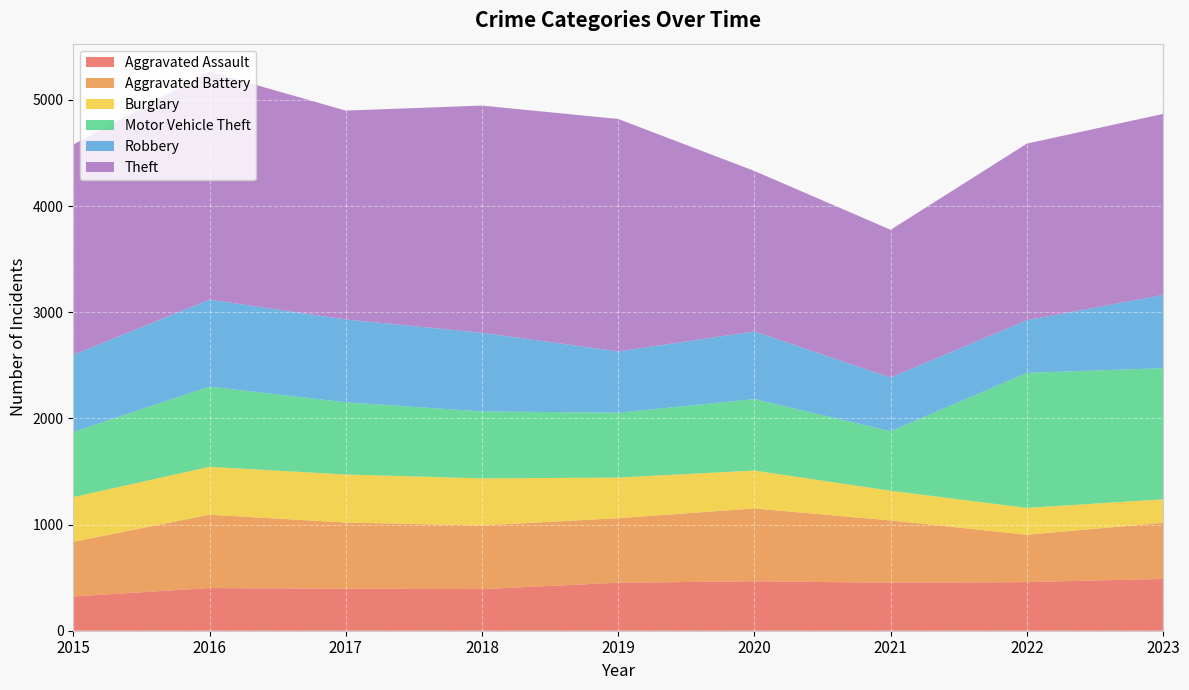

Reading left to right, list all the values displayed in this chart.

Aggravated Assault: 2015=323	2016=402	2017=396	2018=392	2019=452	2020=466	2021=452	2022=458	2023=488
Aggravated Battery: 2015=515	2016=691	2017=623	2018=600	2019=608	2020=686	2021=587	2022=446	2023=529
Burglary: 2015=421	2016=451	2017=453	2018=443	2019=383	2020=357	2021=280	2022=253	2023=221
Motor Vehicle Theft: 2015=614	2016=756	2017=680	2018=631	2019=611	2020=673	2021=560	2022=1272	2023=1236
Robbery: 2015=726	2016=819	2017=780	2018=741	2019=577	2020=637	2021=506	2022=496	2023=689
Theft: 2015=1981	2016=2148	2017=1968	2018=2140	2019=2190	2020=1512	2021=1392	2022=1664	2023=1706